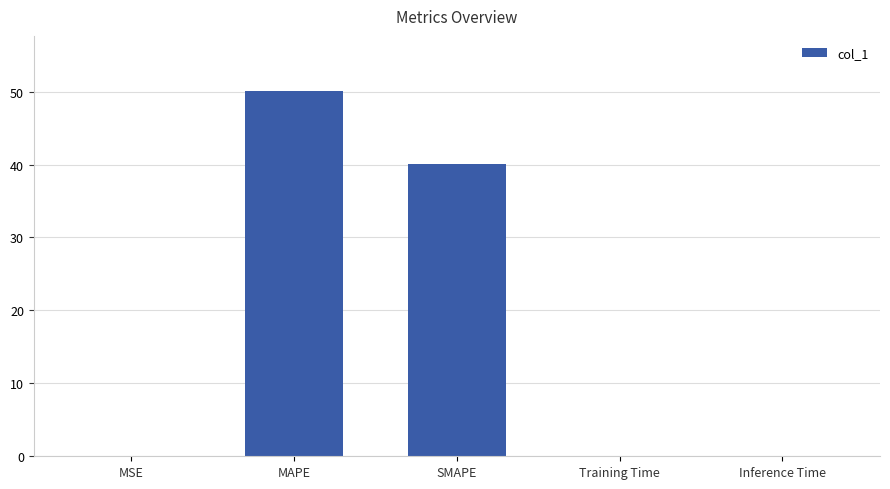

What is the difference between the values at Training Time and MAPE?

50.0